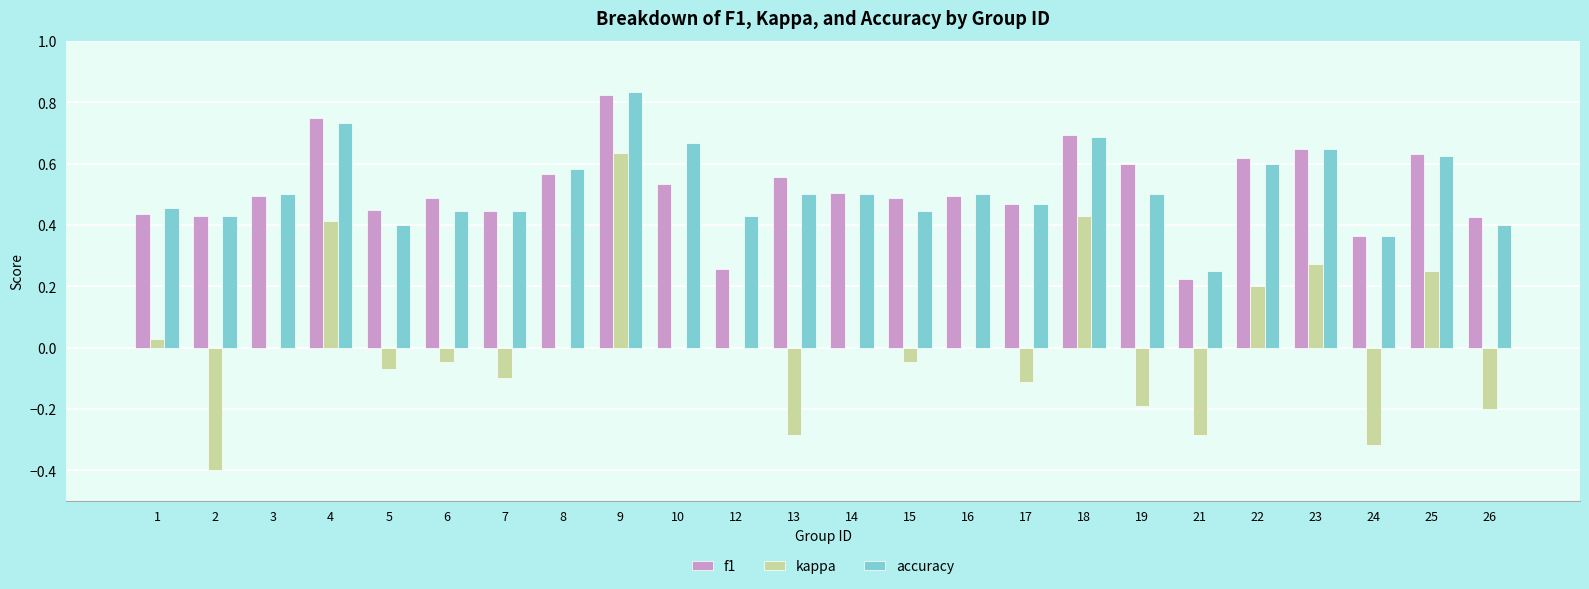

Which category has the highest value across all series?

9